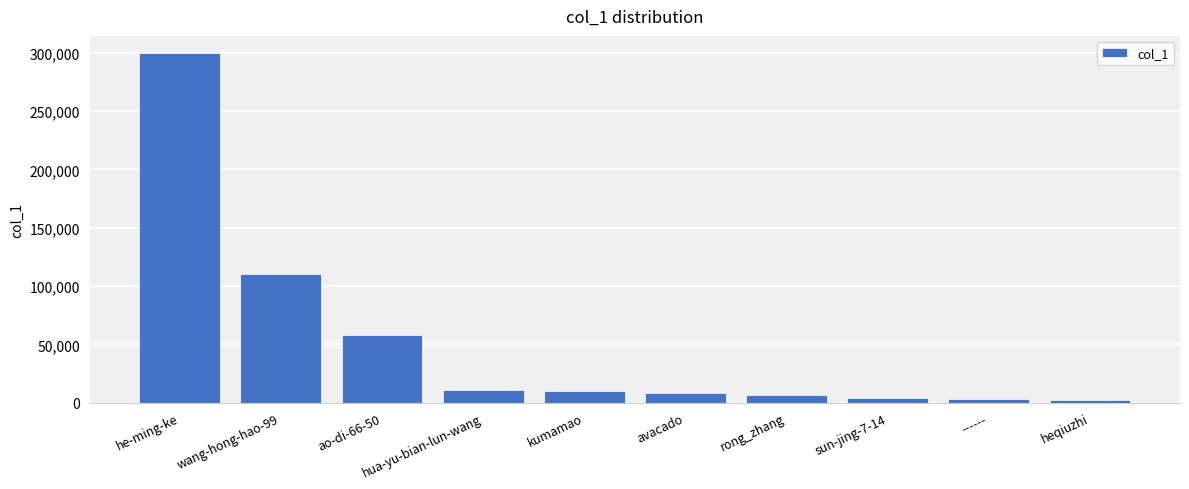

Approximately how many times larger is the value at kumamao compared to ao-di-66-50?

0.2